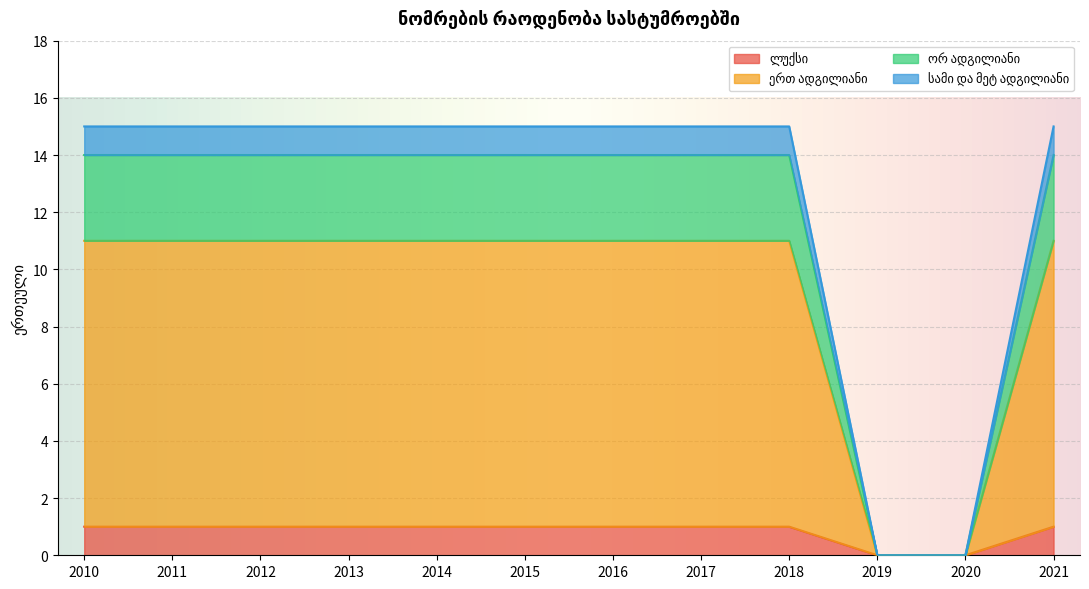

At which label does სამი და მეტ ადგილიანი reach its peak?

2010